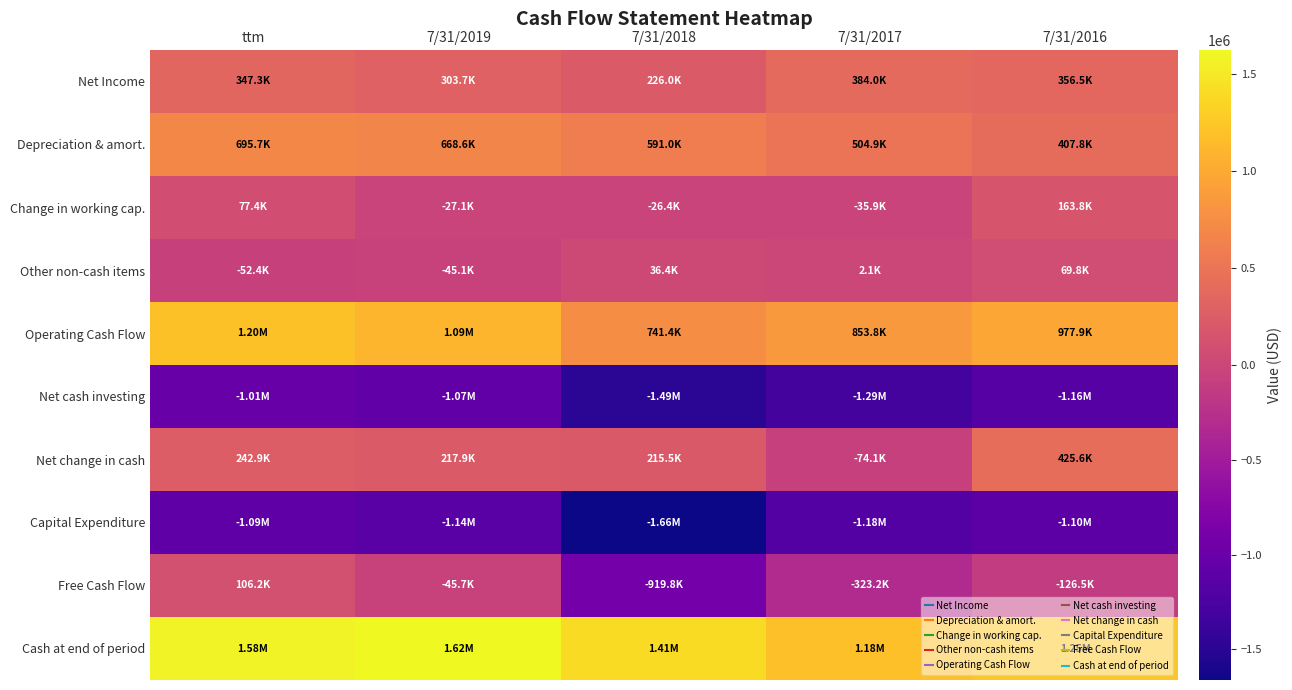

Reading right to left, list all the values displayed in this chart.

Net Income: 7/31/2016=356547	7/31/2017=383998	7/31/2018=225962	7/31/2019=303717	ttm=347277
Depreciation & amort.: 7/31/2016=407815	7/31/2017=504881	7/31/2018=590991	7/31/2019=668634	ttm=695726
Change in working cap.: 7/31/2016=163776	7/31/2017=-35928	7/31/2018=-26402	7/31/2019=-27130	ttm=77390
Other non-cash items: 7/31/2016=69782	7/31/2017=2106	7/31/2018=36408	7/31/2019=-45089	ttm=-52440
Operating Cash Flow: 7/31/2016=977885	7/31/2017=853829	7/31/2018=741378	7/31/2019=1091383	ttm=1198143
Net cash investing: 7/31/2016=-1155954	7/31/2017=-1287154	7/31/2018=-1487728	7/31/2019=-1066458	ttm=-1013940
Net change in cash: 7/31/2016=425554	7/31/2017=-74079	7/31/2018=215504	7/31/2019=217912	ttm=242853
Capital Expenditure: 7/31/2016=-1104365	7/31/2017=-1176982	7/31/2018=-1661209	7/31/2019=-1137127	ttm=-1091978
Free Cash Flow: 7/31/2016=-126480	7/31/2017=-323153	7/31/2018=-919831	7/31/2019=-45744	ttm=106165
Cash at end of period: 7/31/2016=1254833	7/31/2017=1180754	7/31/2018=1406205	7/31/2019=1624117	ttm=1577819